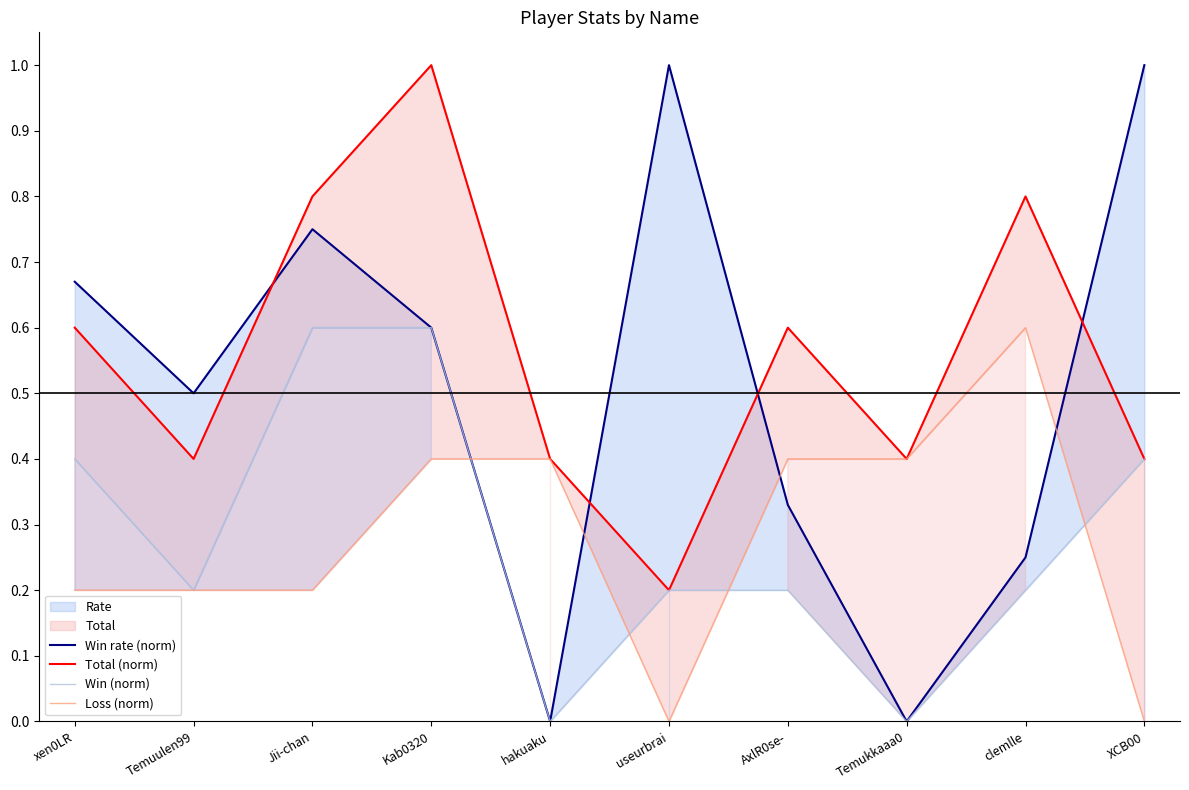

Rank the series by their maximum value, from highest to lowest.

Win rate (norm), Total (norm), Win (norm), Loss (norm)